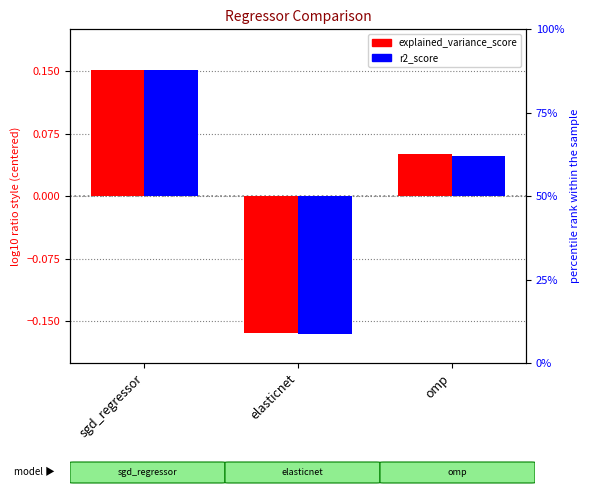

The explained_variance_score series shows 0.1 at omp. True or false?

False